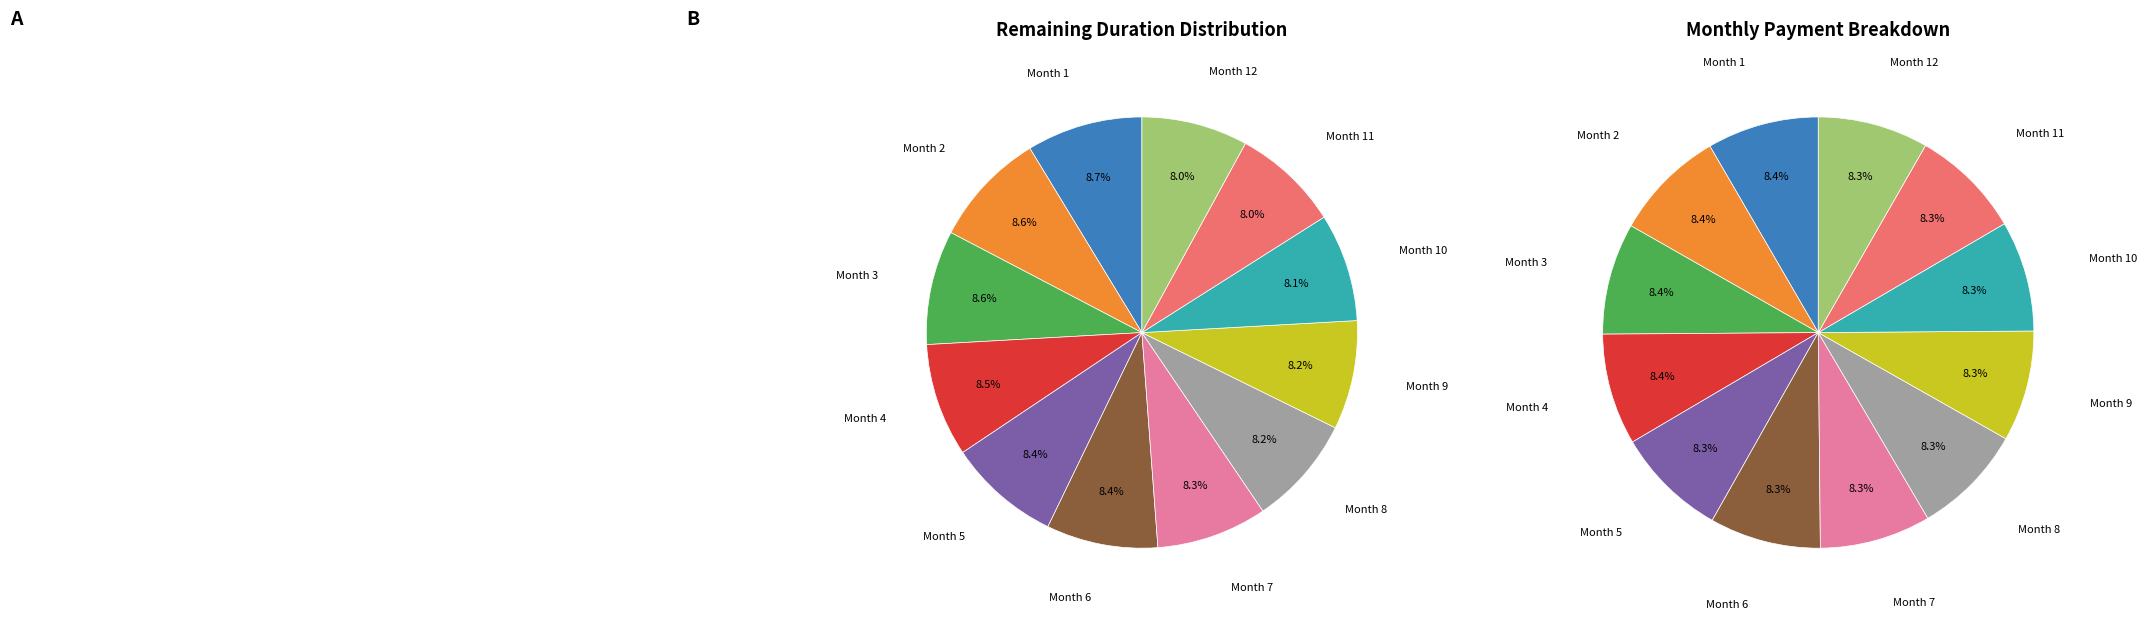

What is the smallest slice in the pie chart?

Month 12